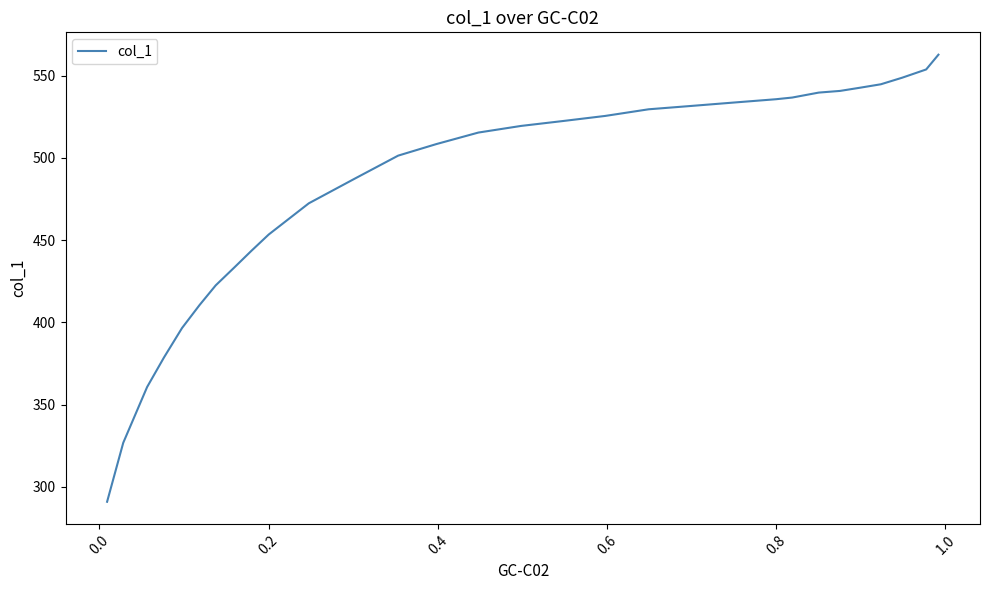

The value at 28 is 443.3. True or false?

False